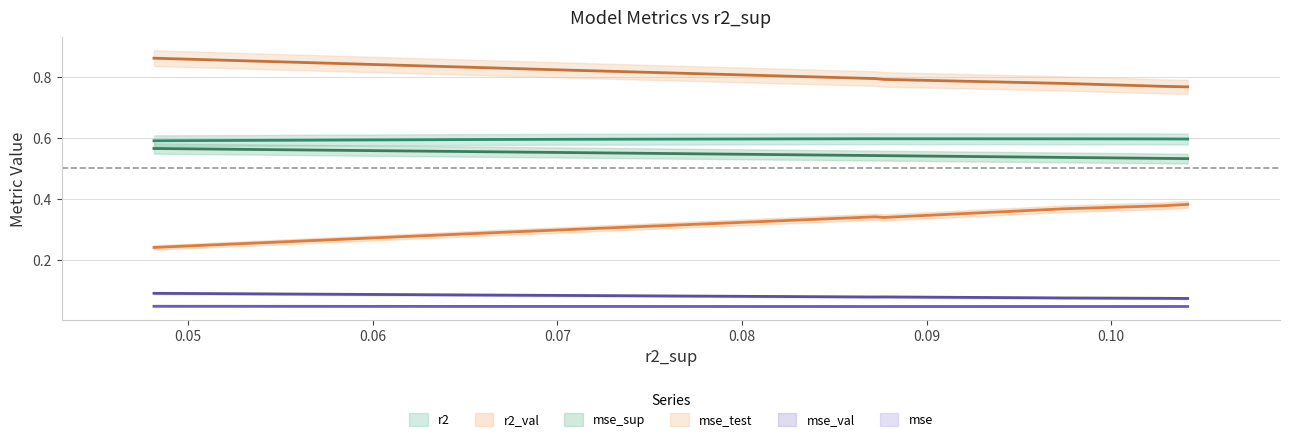

How many categories are shown in the chart?

10